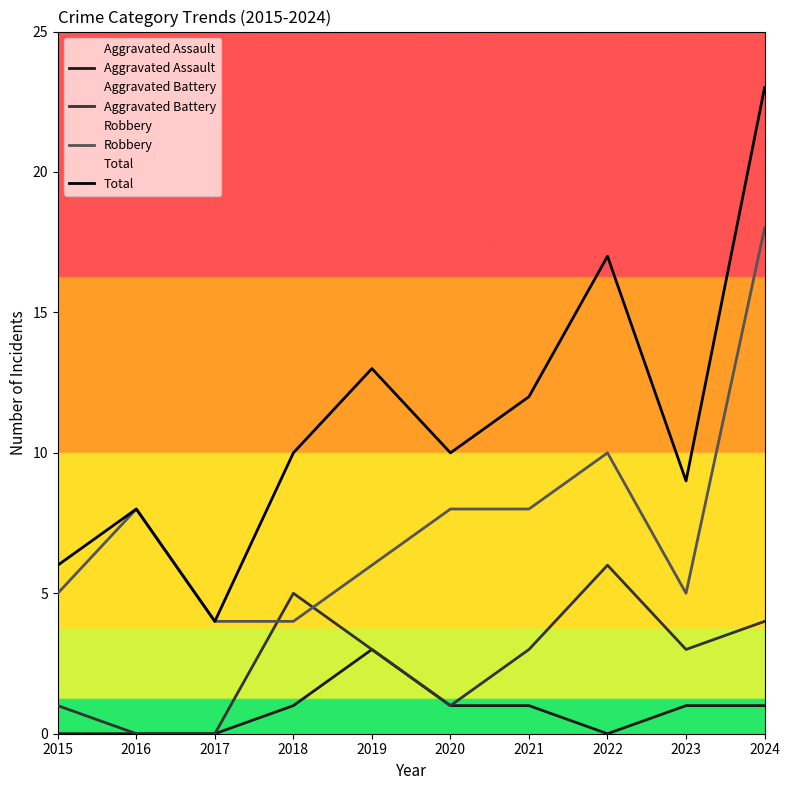

True or false: Aggravated Battery and Aggravated Assault cross at least once.

False